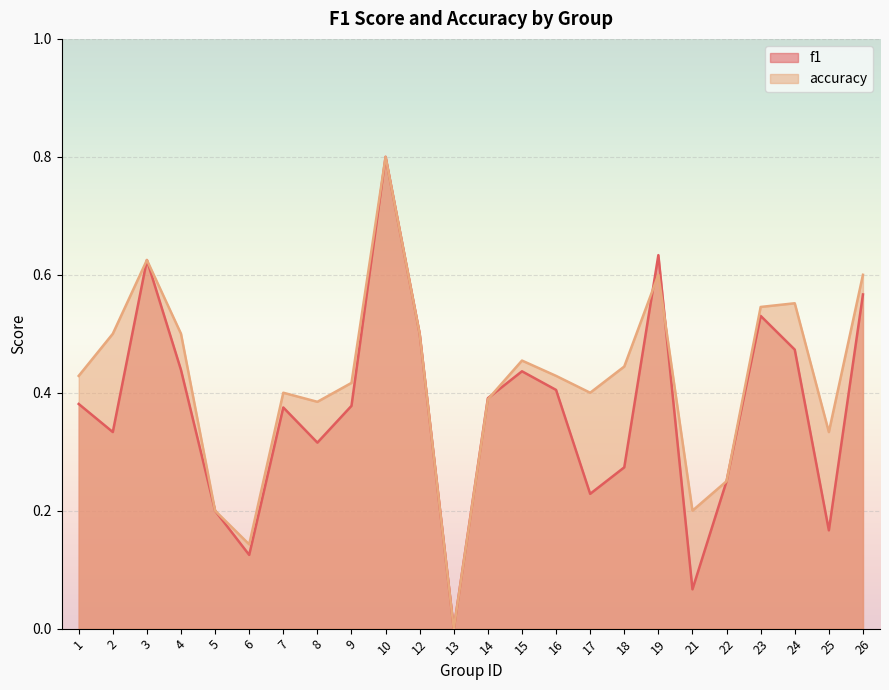

What is the value of the accuracy point at the 20th from the left?

0.2